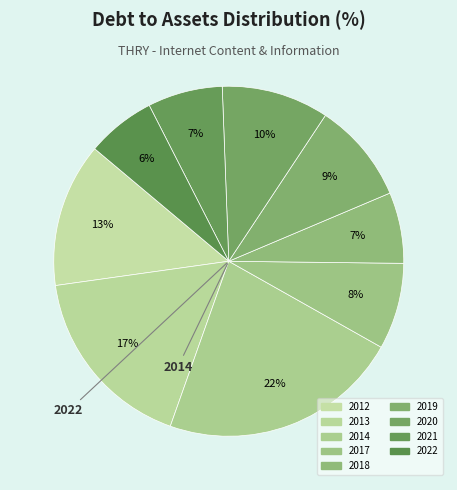

Count the number of slices in the pie.

9